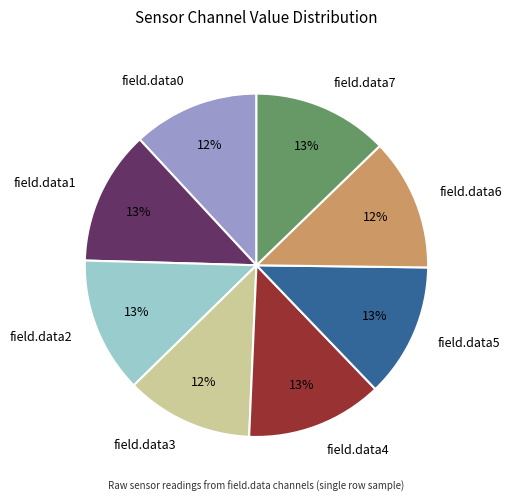

How many segments does this pie chart have?

8